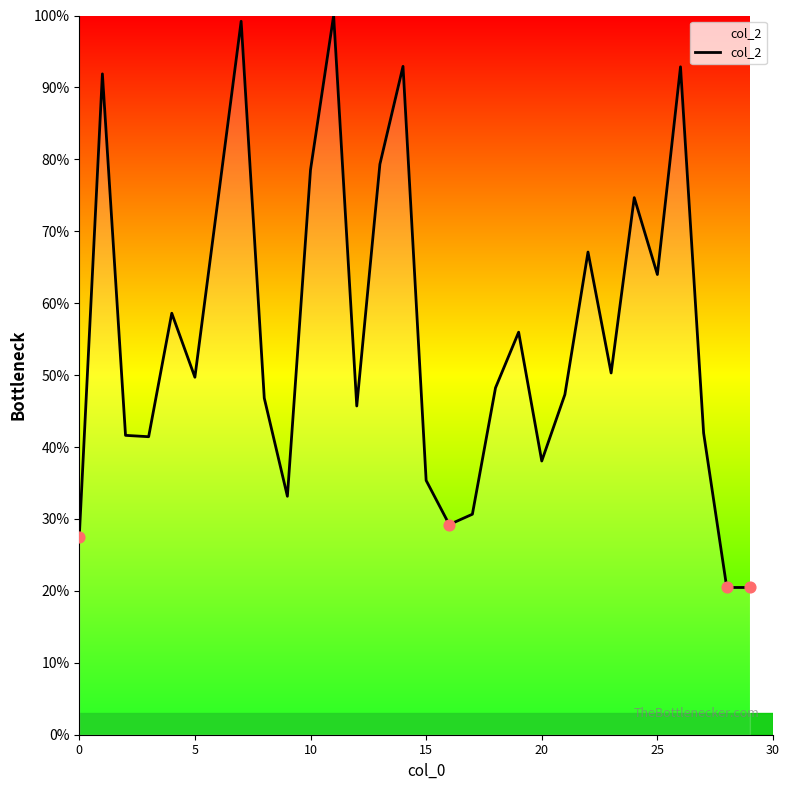

What is the minimum value shown in the chart?

20.5